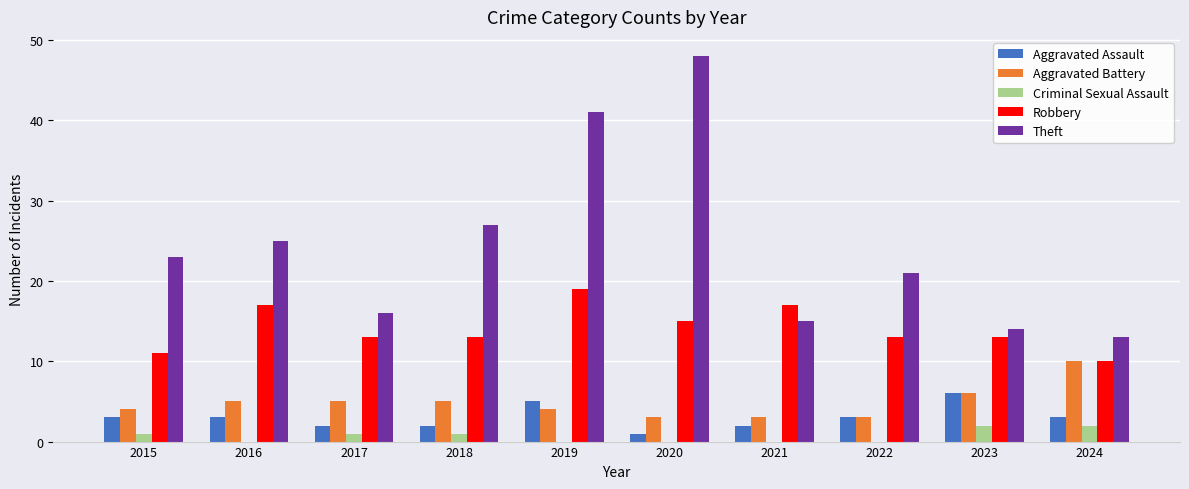

Reading left to right, what are all the values shown in this chart?

Aggravated Assault: 2015=3	2016=3	2017=2	2018=2	2019=5	2020=1	2021=2	2022=3	2023=6	2024=3
Aggravated Battery: 2015=4	2016=5	2017=5	2018=5	2019=4	2020=3	2021=3	2022=3	2023=6	2024=10
Criminal Sexual Assault: 2015=1	2016=0	2017=1	2018=1	2019=0	2020=0	2021=0	2022=0	2023=2	2024=2
Robbery: 2015=11	2016=17	2017=13	2018=13	2019=19	2020=15	2021=17	2022=13	2023=13	2024=10
Theft: 2015=23	2016=25	2017=16	2018=27	2019=41	2020=48	2021=15	2022=21	2023=14	2024=13